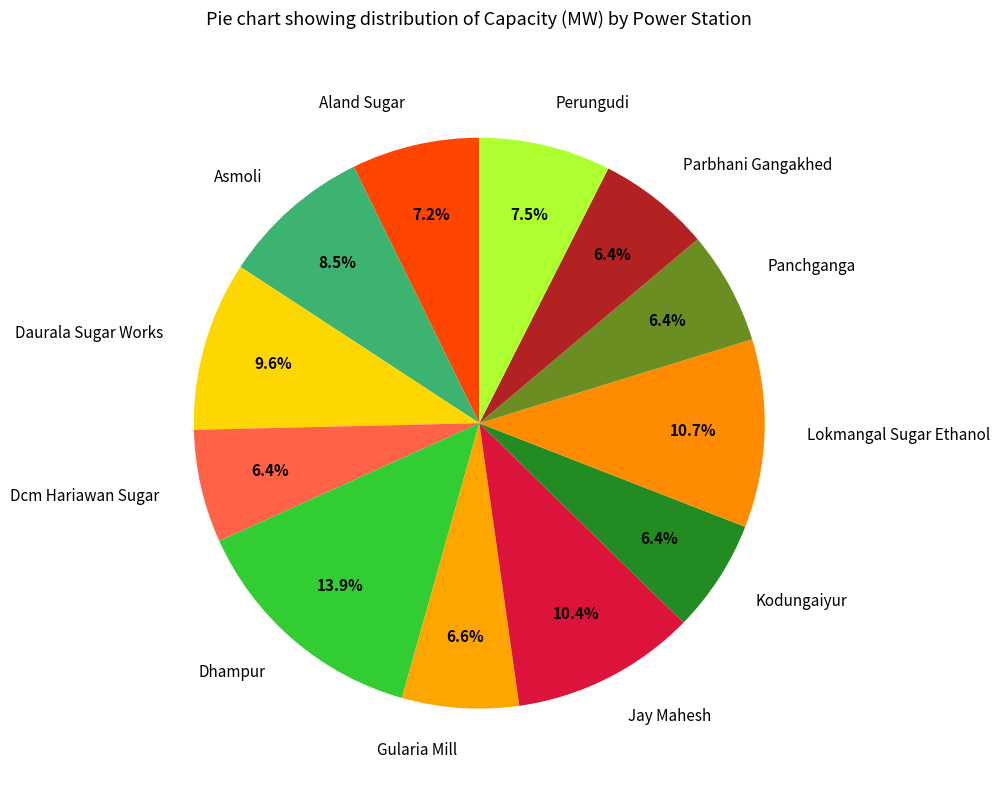

How much of the chart is everything except Asmoli?

91.5%